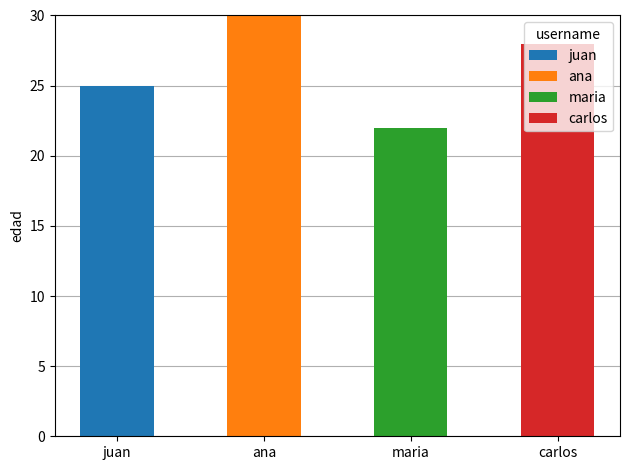

What is the highest value of the juan series?

25